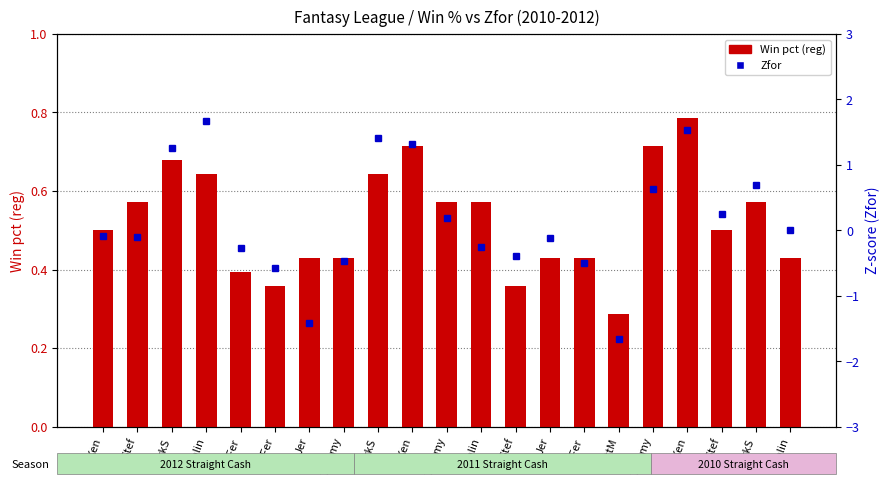

What is the smallest value displayed?

-1.7